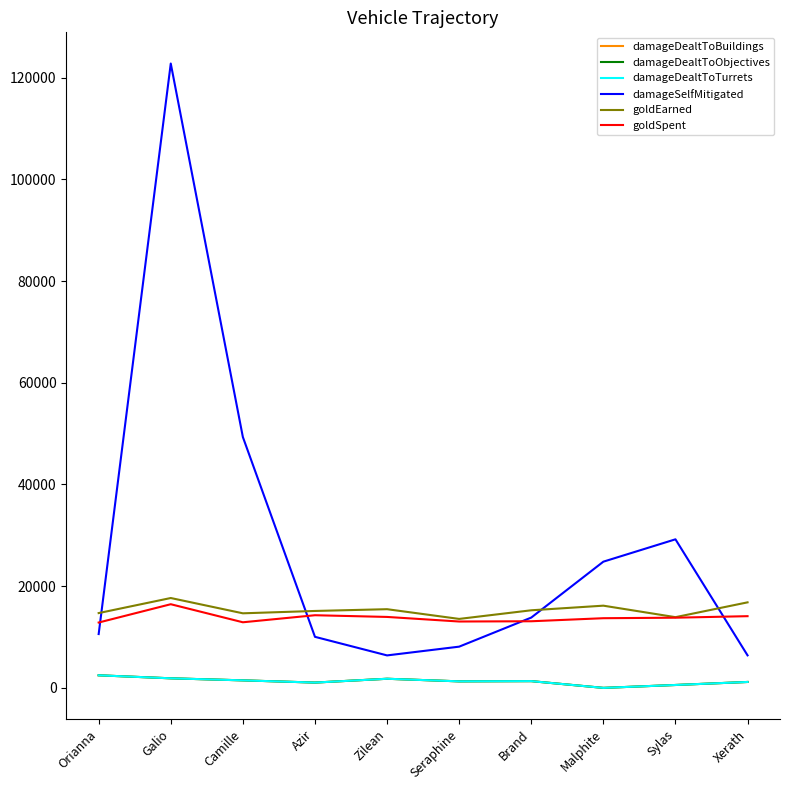

The goldSpent series shows 14285 at Azir. True or false?

True